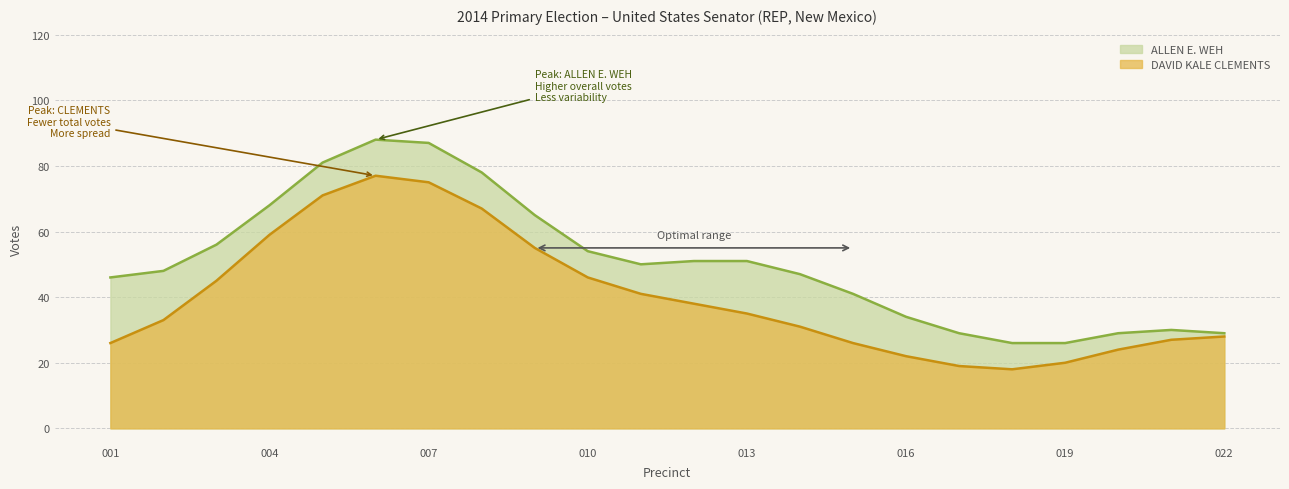

Which series has the largest range (max minus min)?

ALLEN E. WEH